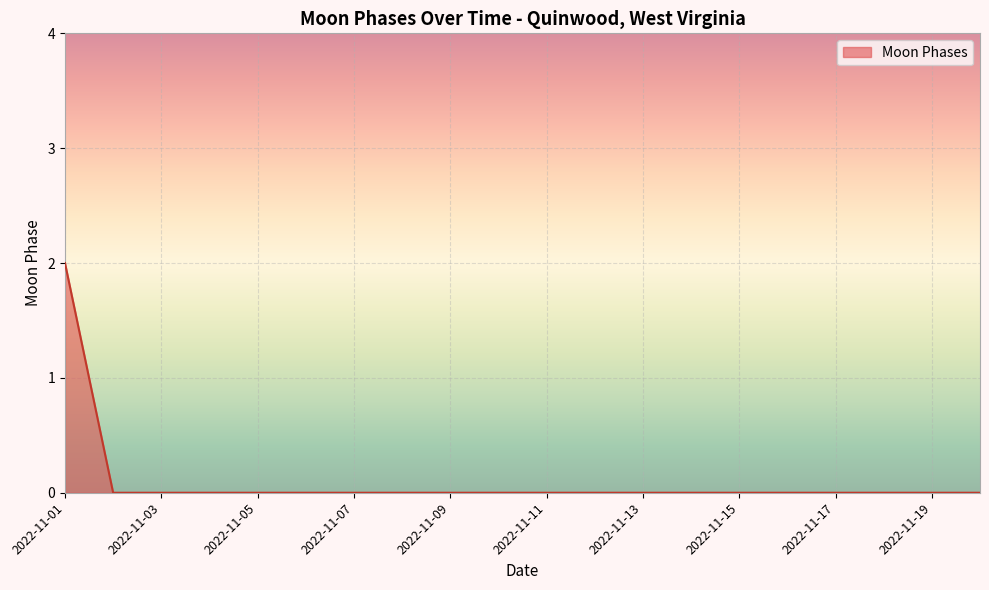

Rank the categories by value from lowest to highest.

2022-11-02, 2022-11-03, 2022-11-04, 2022-11-05, 2022-11-06, 2022-11-07, 2022-11-08, 2022-11-09, 2022-11-10, 2022-11-11, 2022-11-12, 2022-11-13, 2022-11-14, 2022-11-15, 2022-11-16, 2022-11-17, 2022-11-18, 2022-11-19, 2022-11-20, 2022-11-01